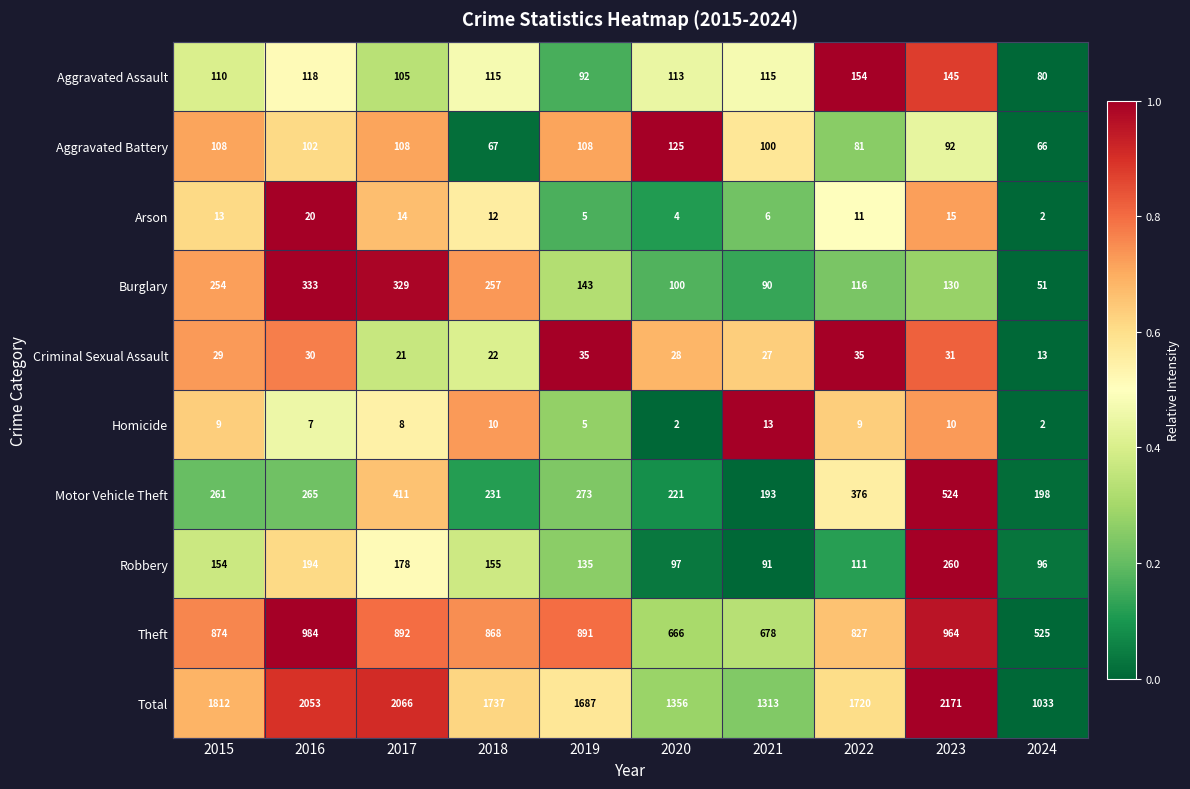

Which label corresponds to the largest value in the chart?

2023